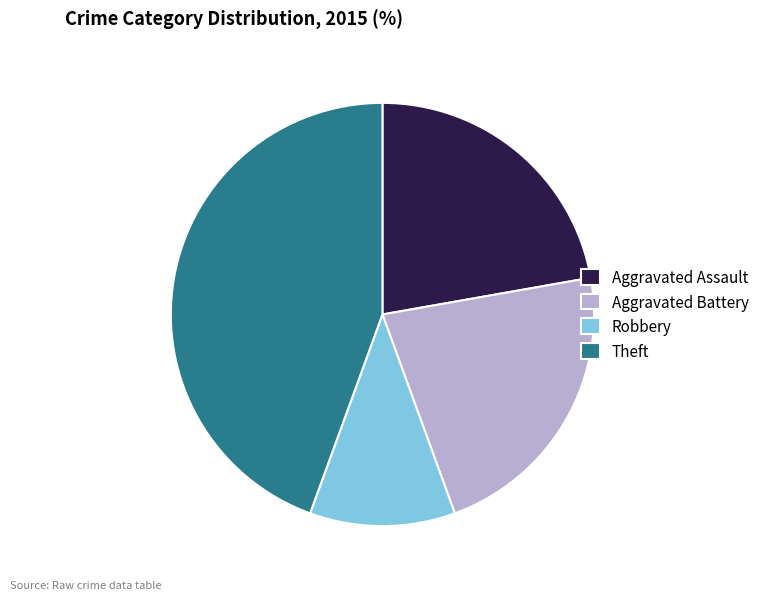

Is it true that Robbery is 11% of the pie?

True